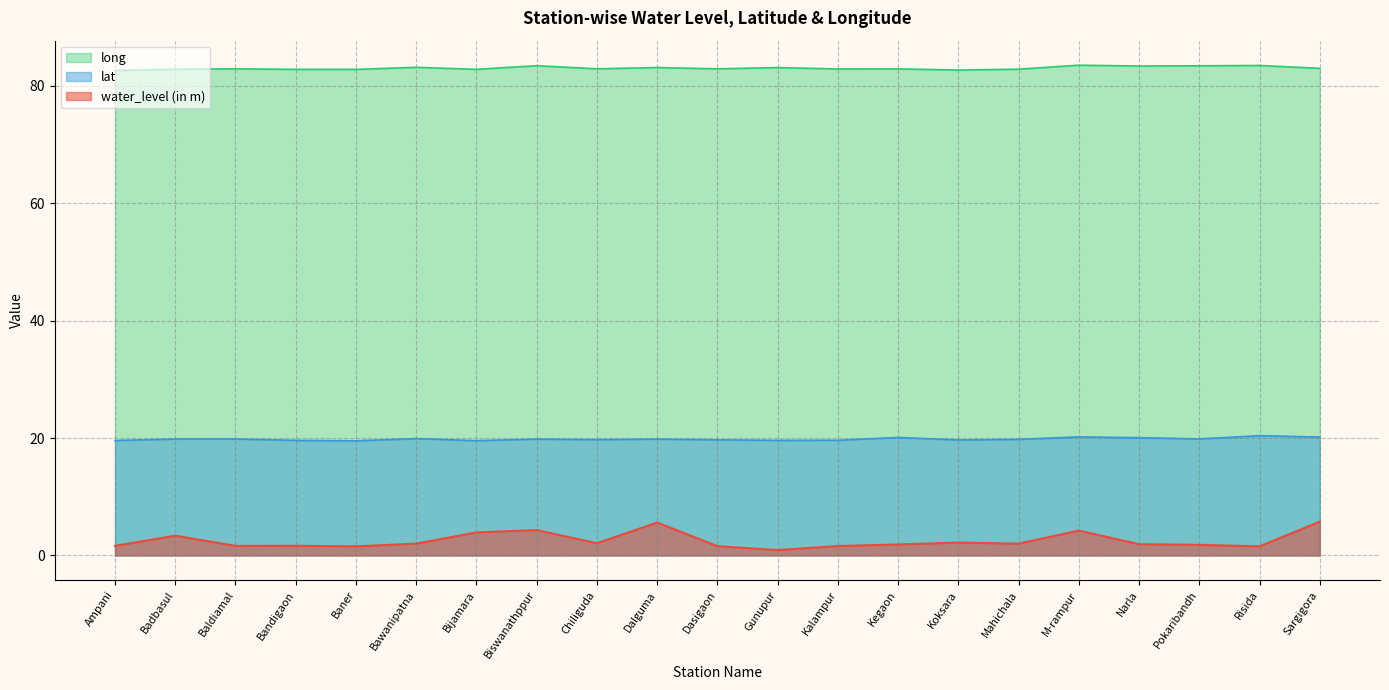

How many lines are shown in the chart?

3